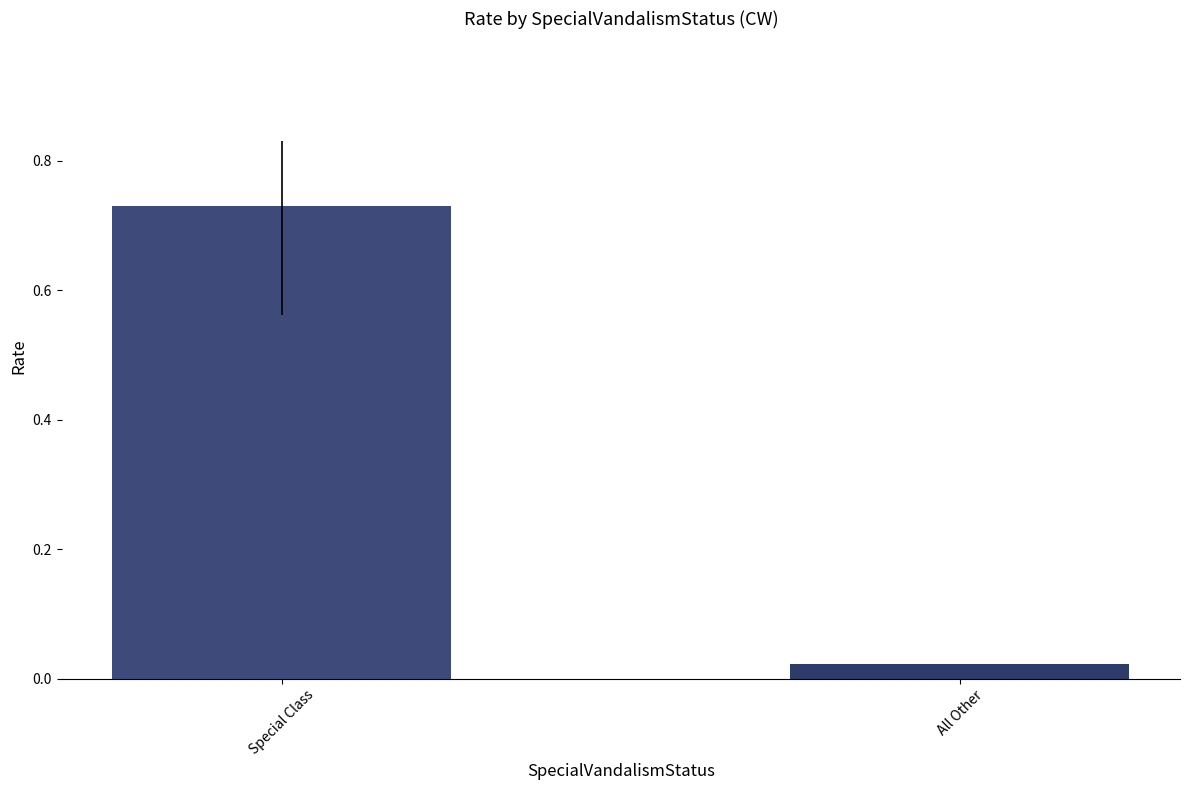

Is the value of All Other at 60% greater than the value of Special Class at 90%?

No